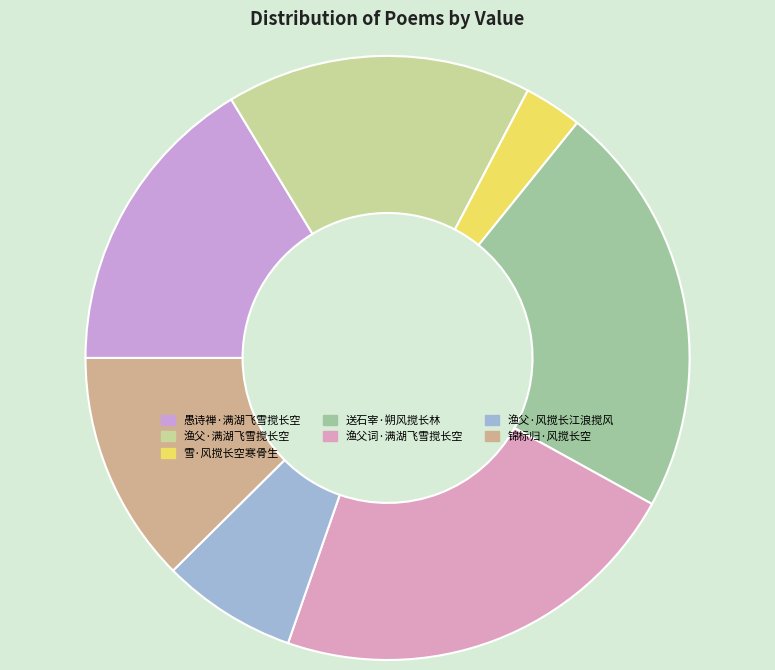

Which slice is the smallest?

雪·风搅长空寒骨生